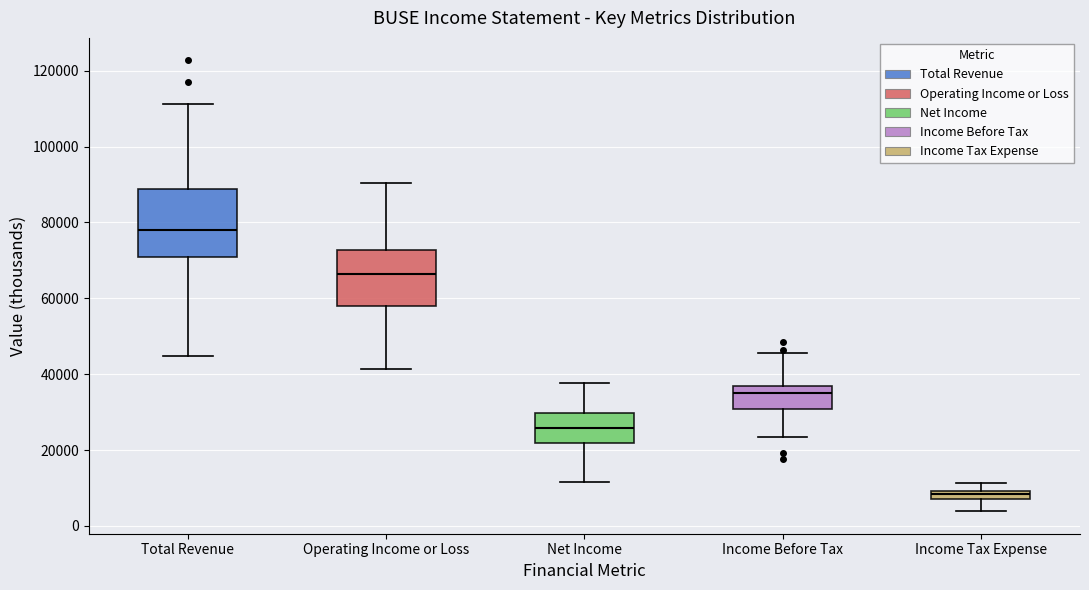

Where is the upper edge of the box for Income Before Tax on the y-axis? The values are not printed on the chart, so give them approximately, as read against the axis.

36000